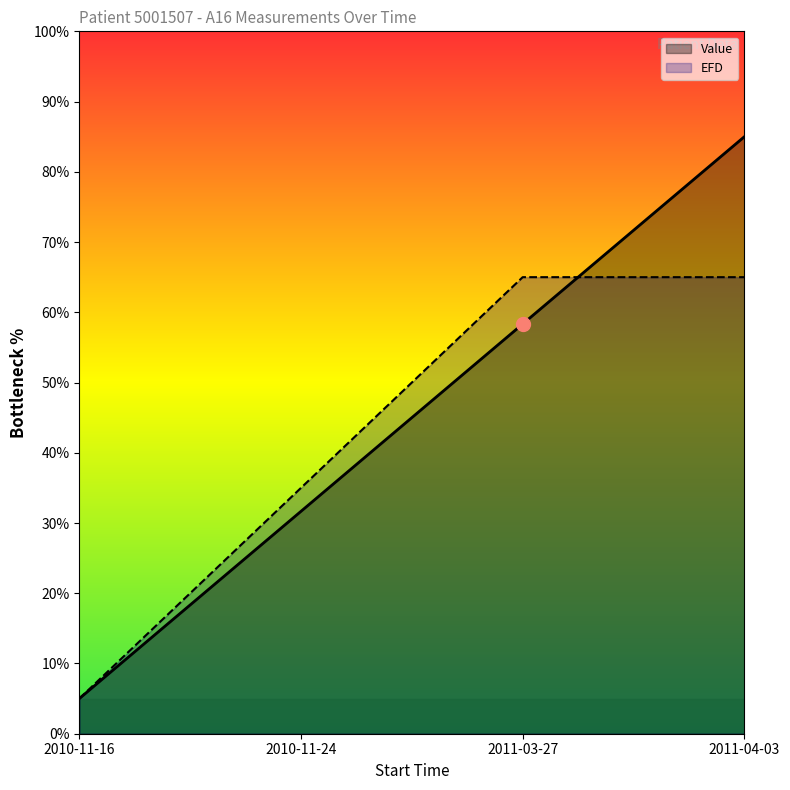

Rank the series by their maximum value, from highest to lowest.

Value, EFD